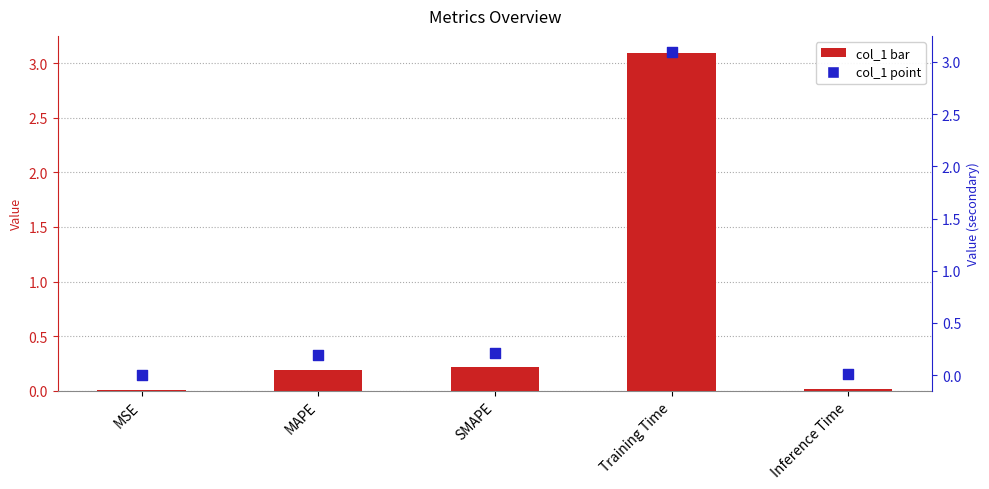

Which series reaches the minimum Y coordinate?

col_1